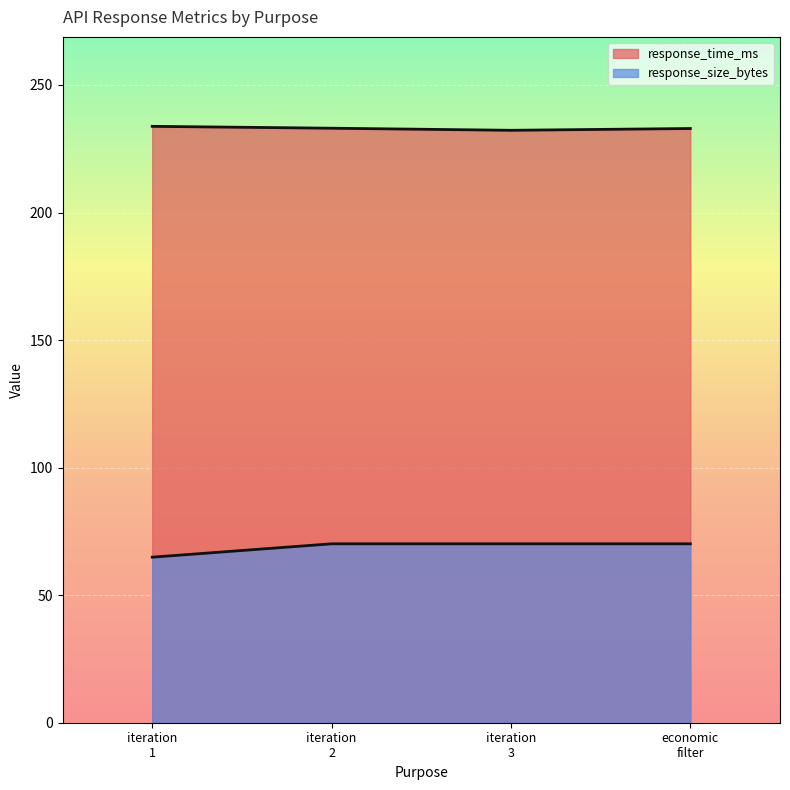

How many lines are shown in the chart?

2